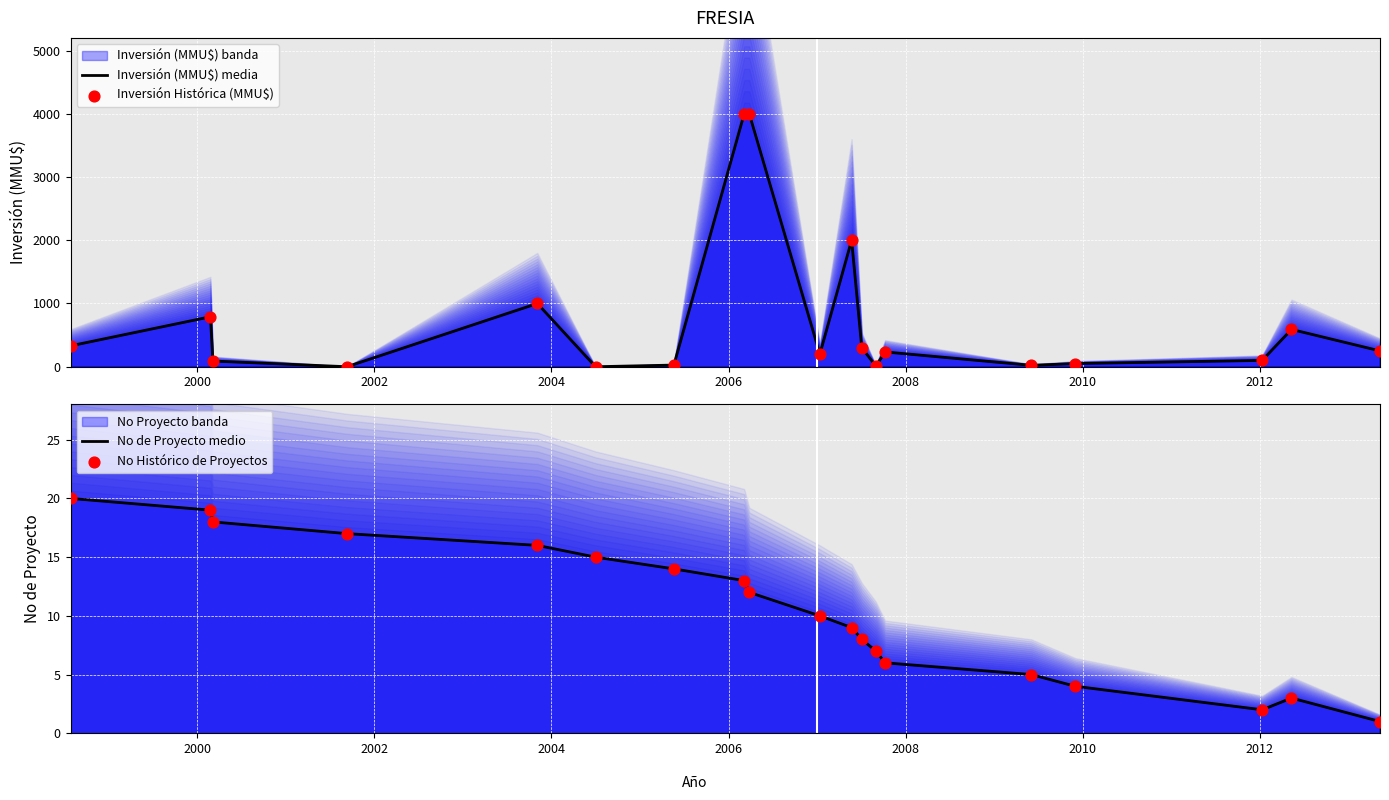

Which series contains the highest Y value?

Inversión (MMU$) media